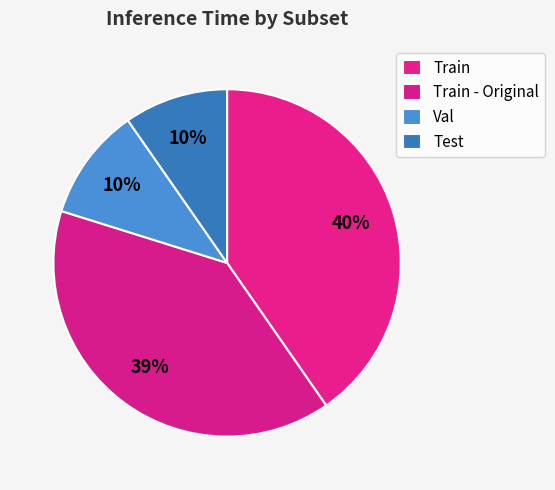

What is the change in value from Train to Val?

-0.3